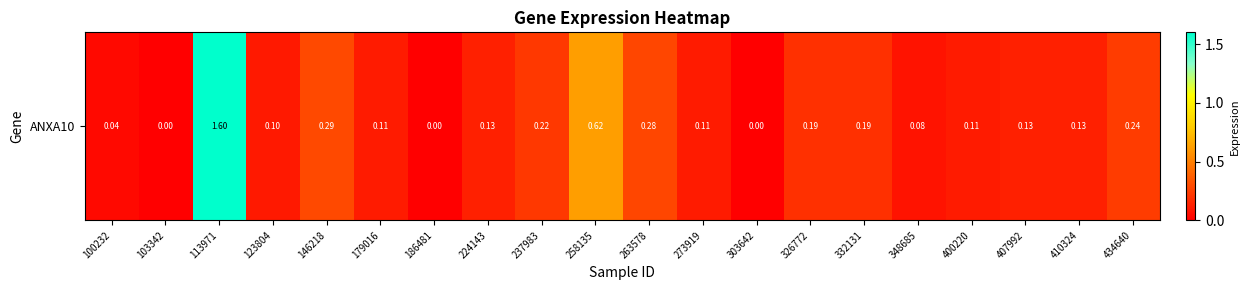

What is the sum of the values at 400220 and 103342?

0.1